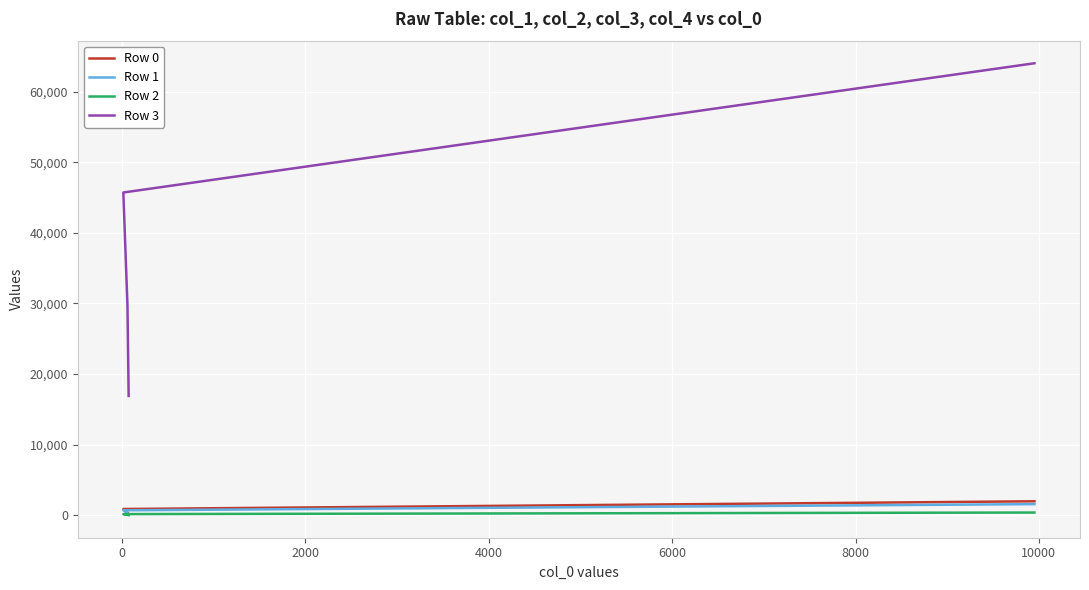

What is the minimum value shown in the chart?

36